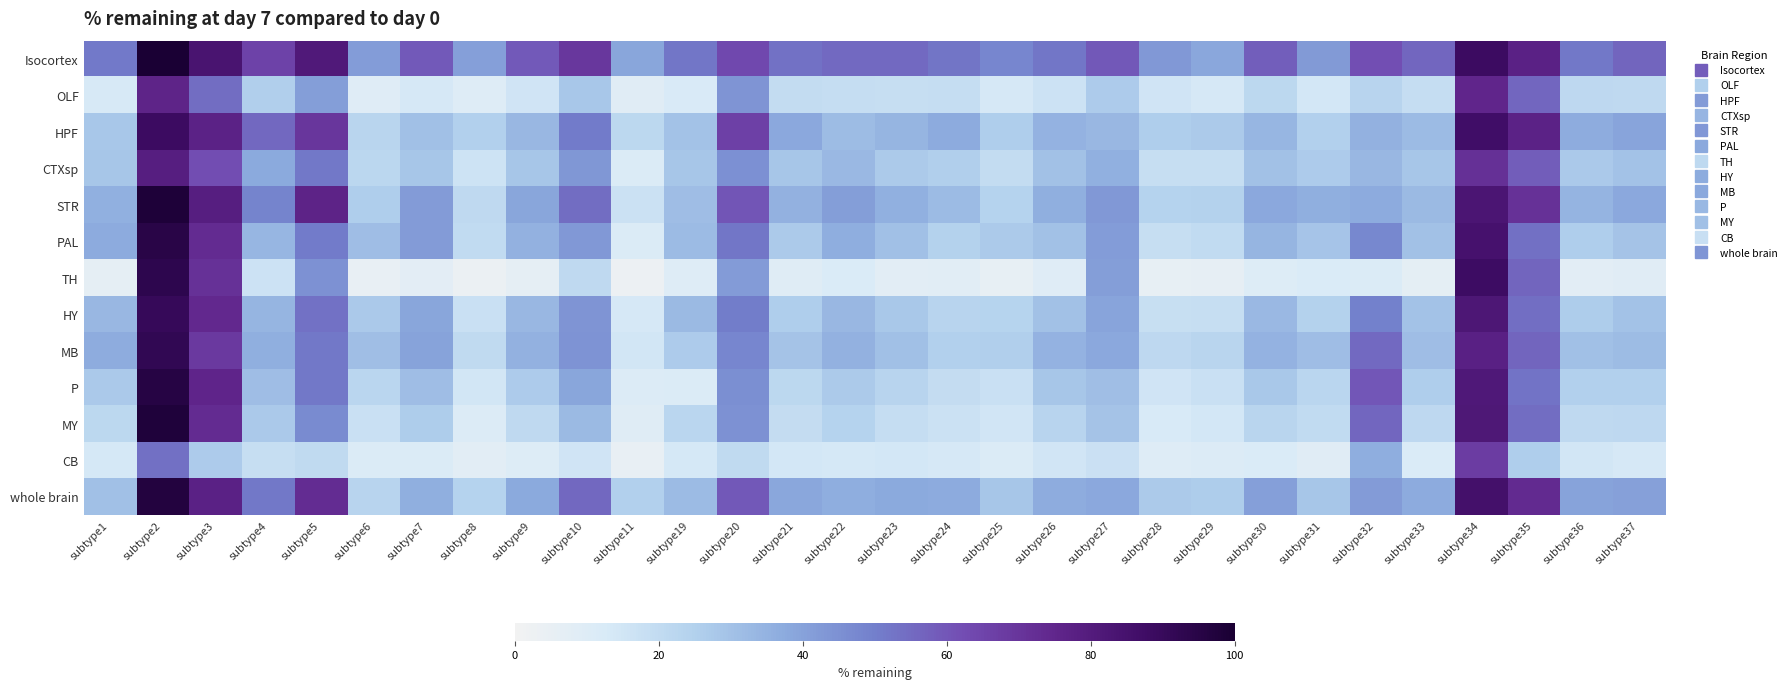

What is the minimum value shown in the chart?

2.9